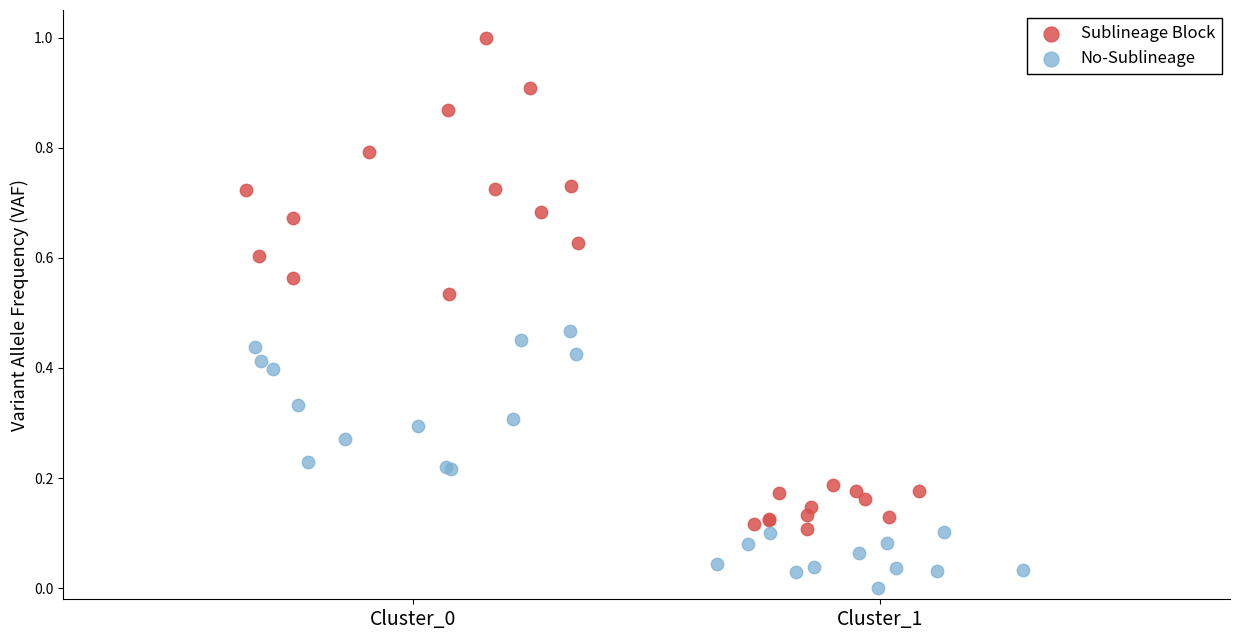

What are all the series names shown in the legend?

Sublineage Block, No-Sublineage